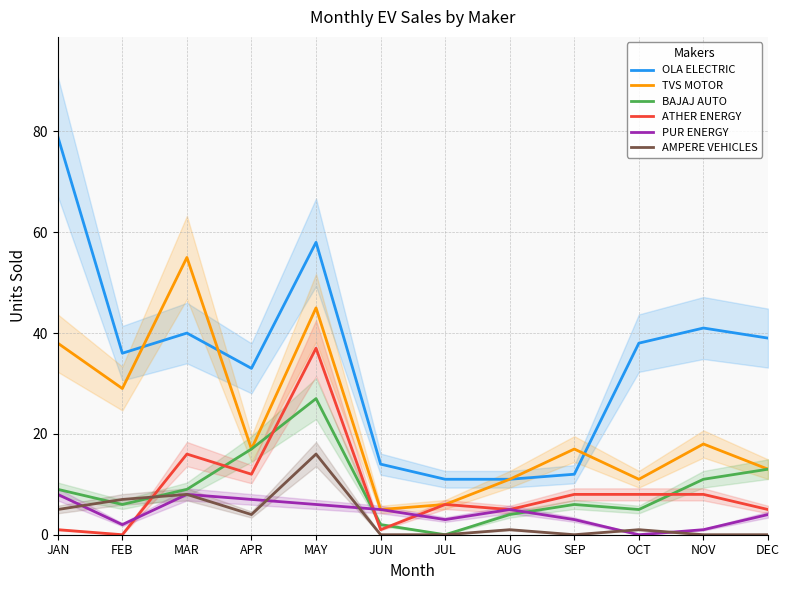

What are all the series names shown in the legend?

OLA ELECTRIC, TVS MOTOR, BAJAJ AUTO, ATHER ENERGY, PUR ENERGY, AMPERE VEHICLES